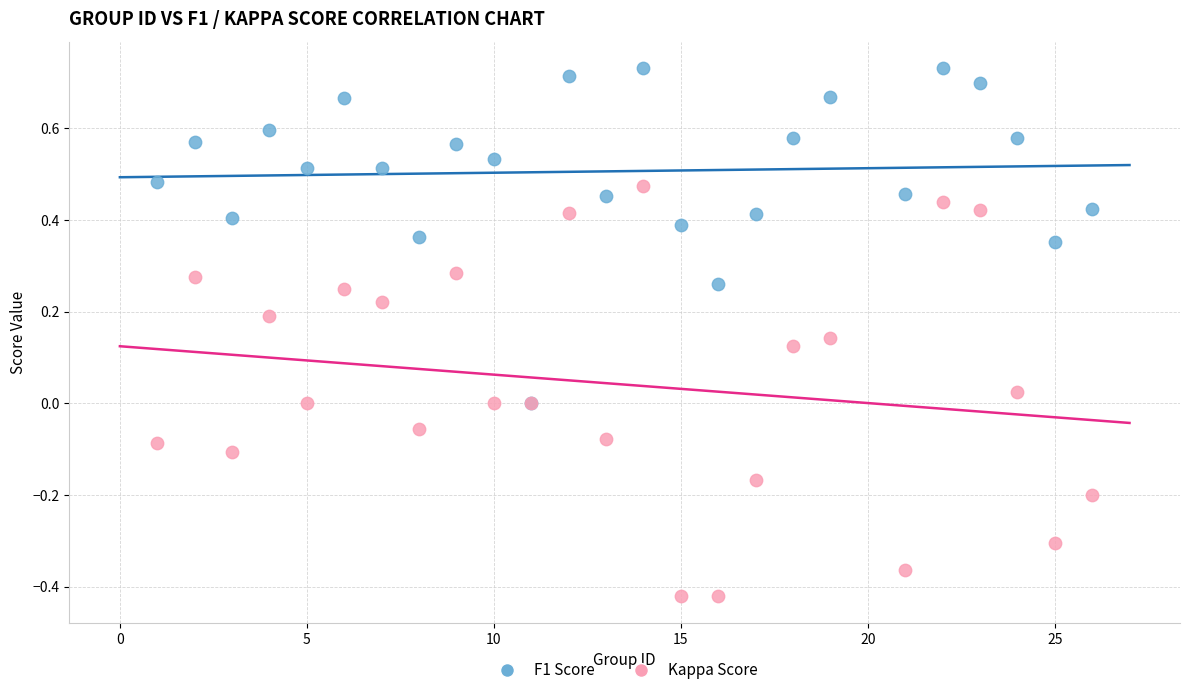

Which series reaches the minimum Y coordinate?

Kappa Score